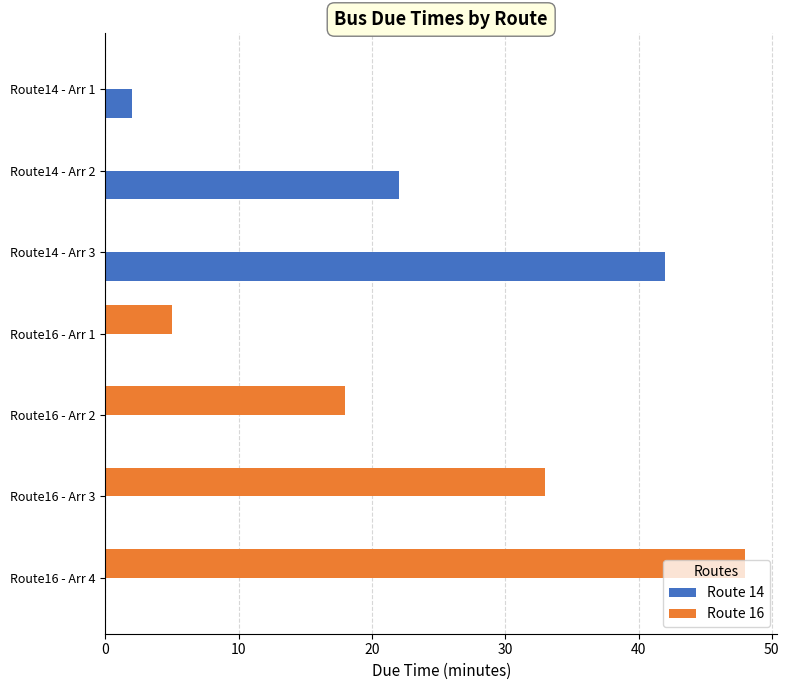

What is the average value of the Route 14 series?

9